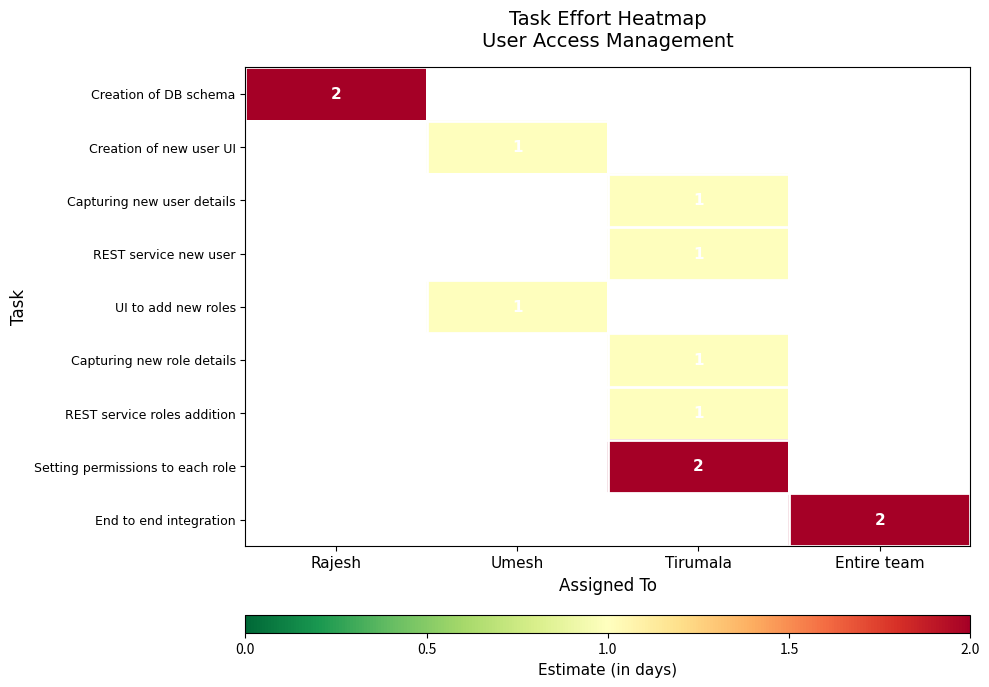

The value of REST service new user at Tirumala is 1. True or false?

True